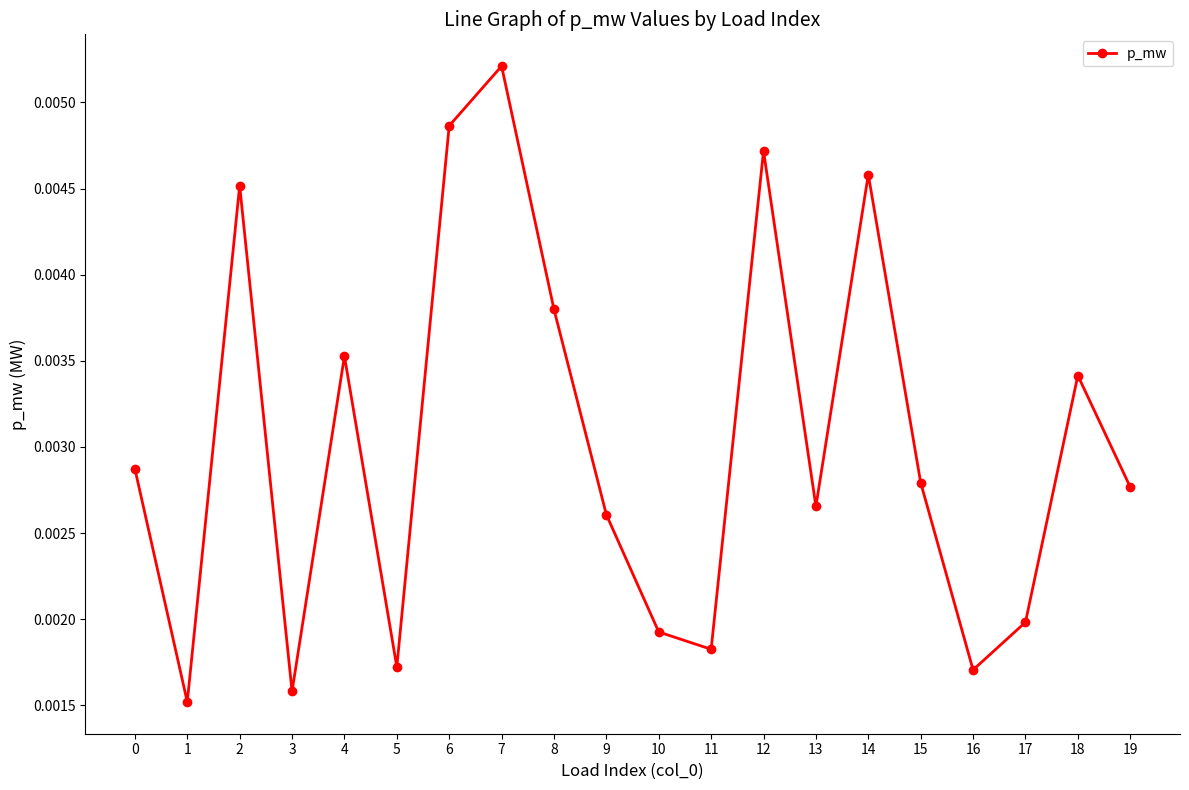

How many interior local peaks (higher than both neighbors) does the data have?

6